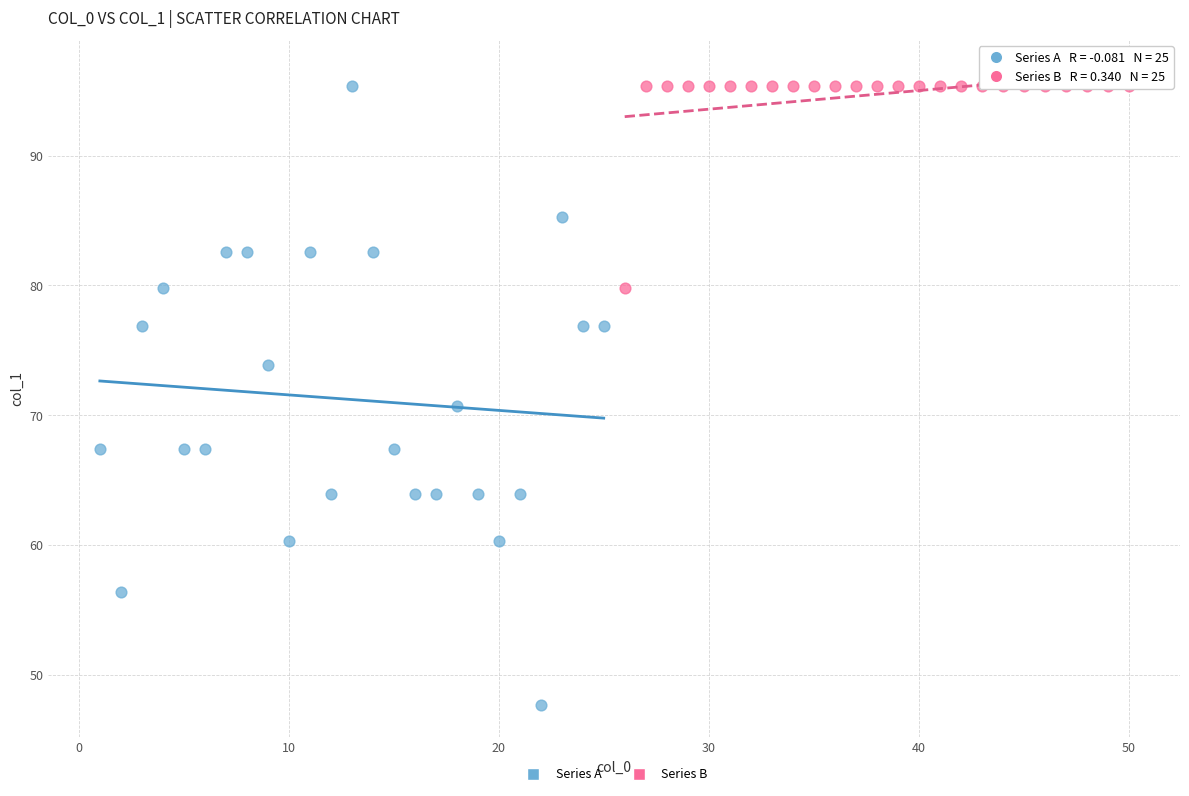

Which series reaches the minimum Y coordinate?

Series A